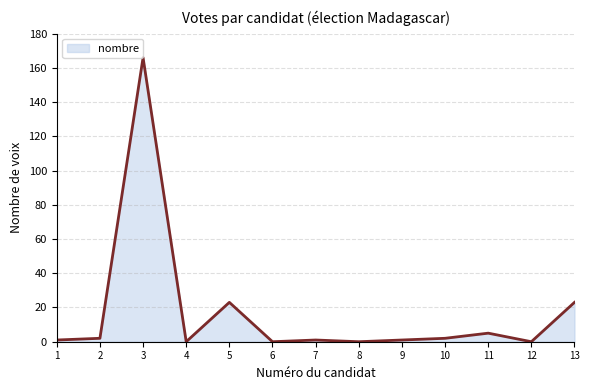

The chart shows a value of 5 at 11. True or false?

True